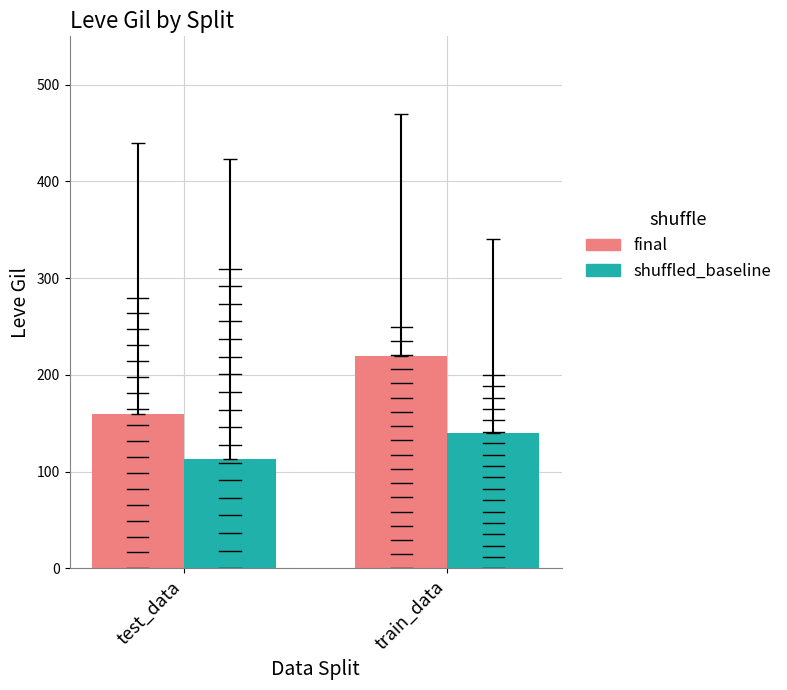

What is the difference between the shuffled_baseline values at test_data and train_data?

27